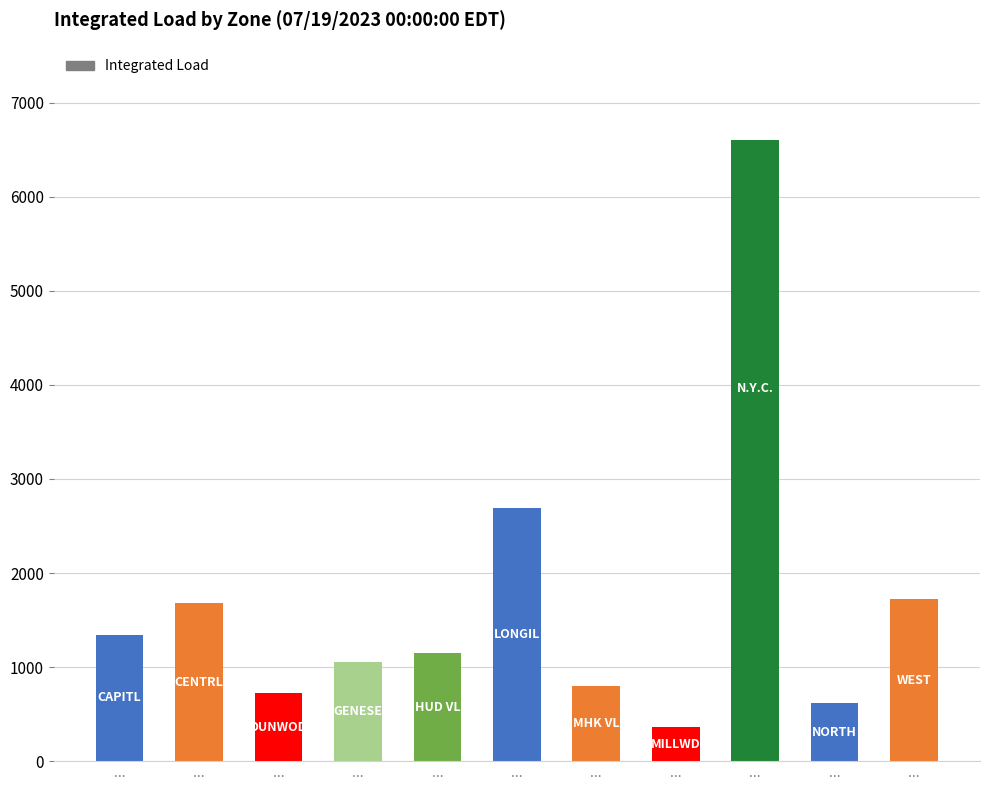

Reading right to left, what are all the values shown in this chart?

...=1724.5	...=615.3	...=6603.9	...=357.8	...=797.2	...=2692.3	...=1148.8	...=1052.8	...=721.9	...=1682.7	...=1343.3